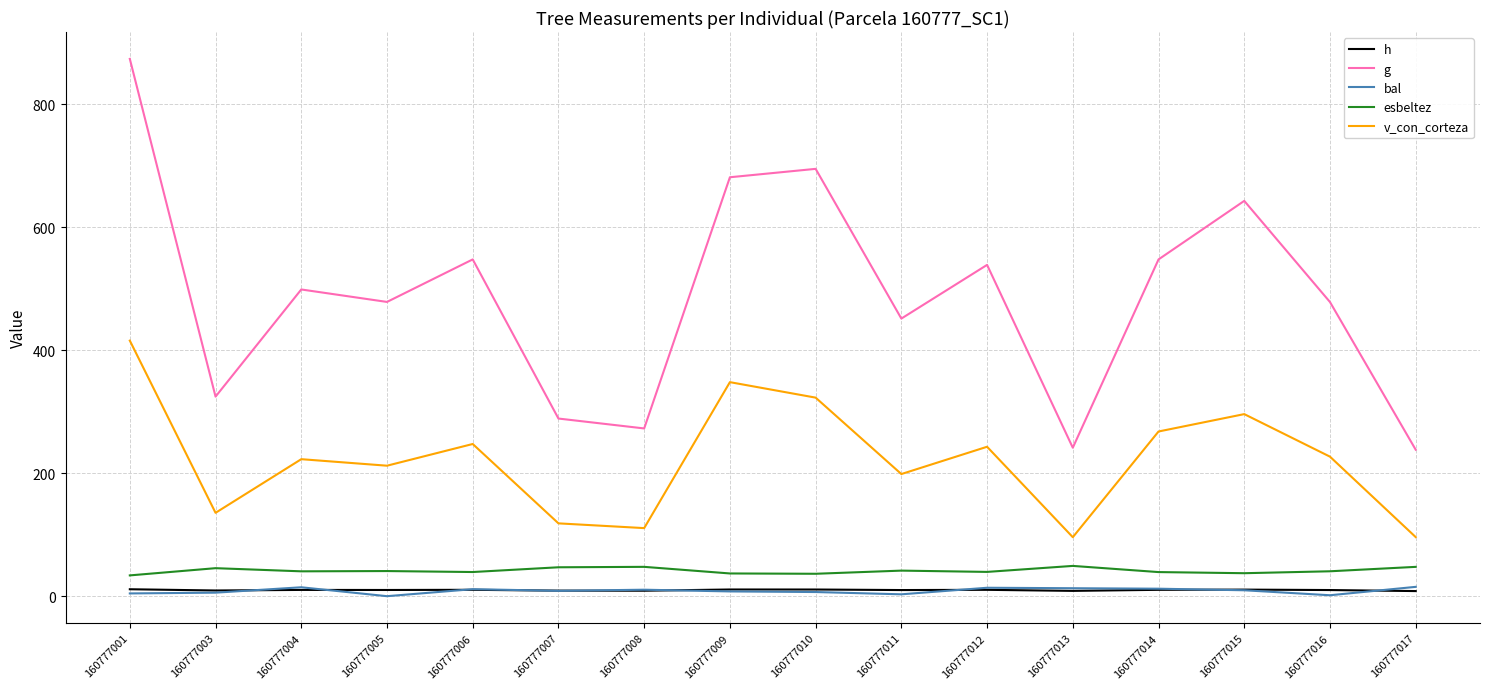

In v_con_corteza, how many points are lower than both neighbors (excluding endpoints)?

5